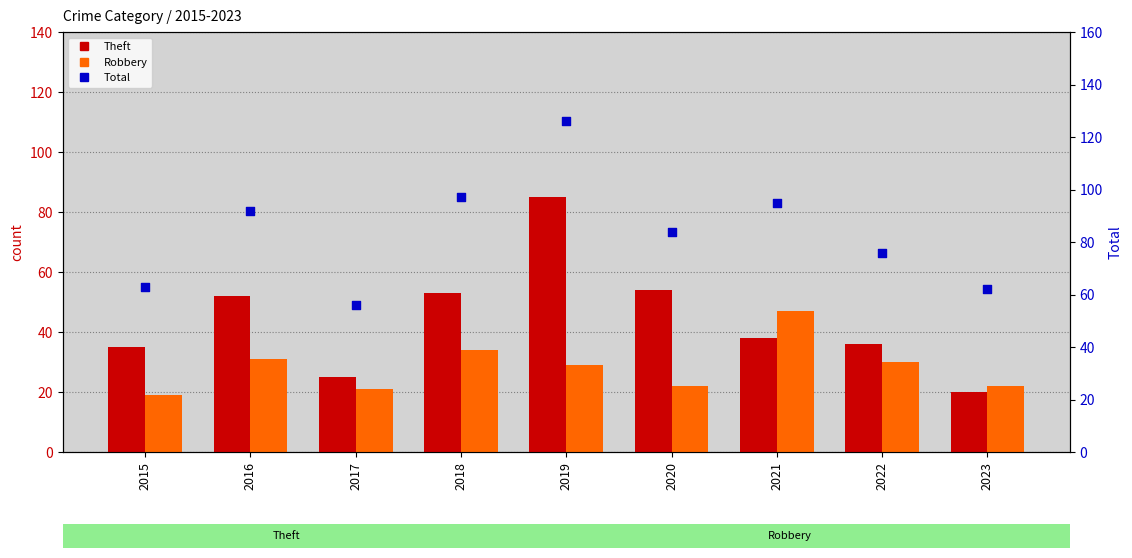

Which series contains the lowest Y value?

Robbery